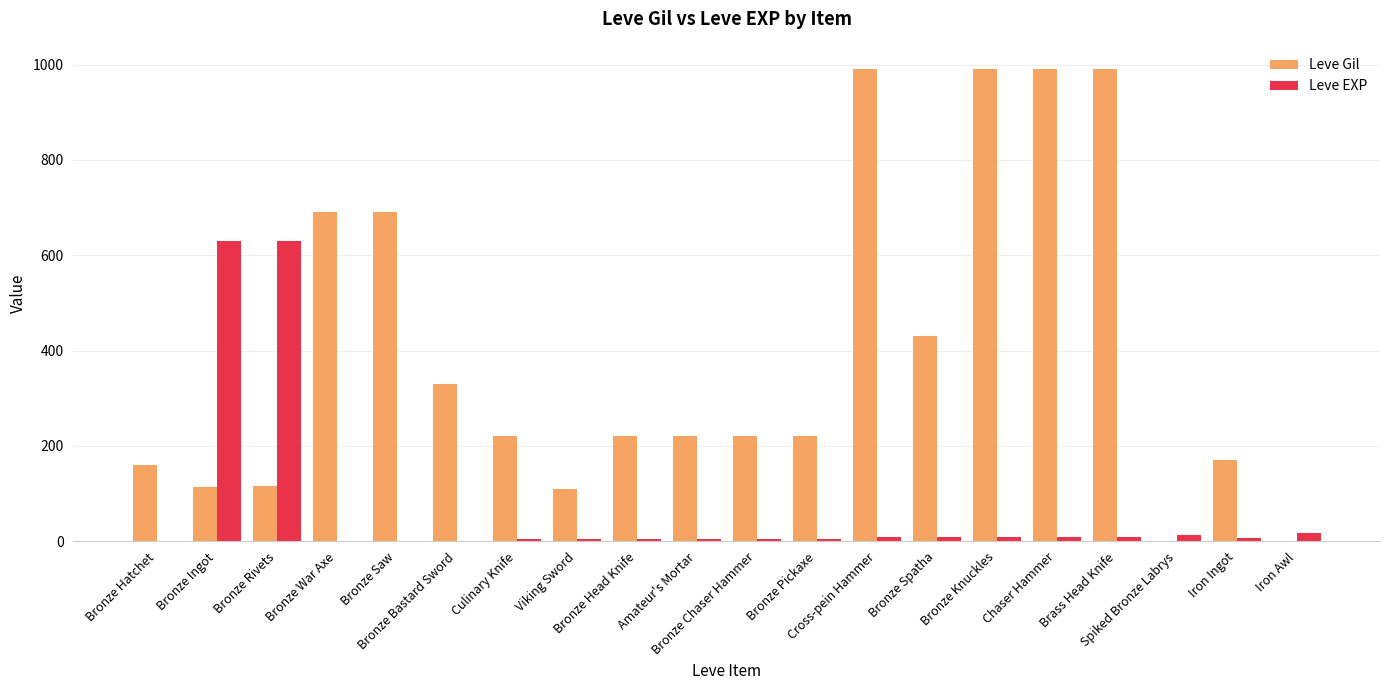

Which series has the largest total across all categories?

Leve Gil